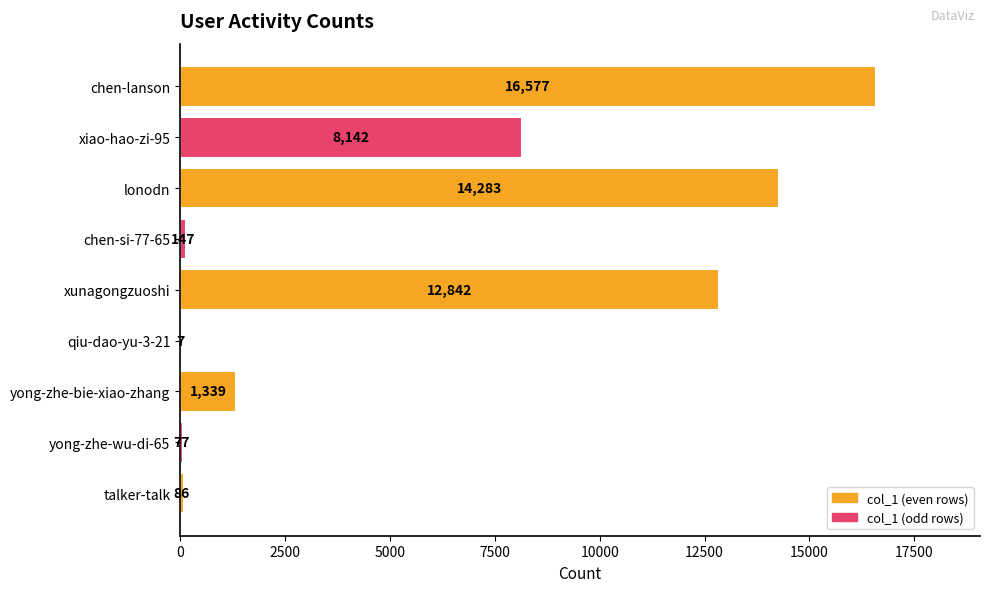

The chart shows a value of 14283 at lonodn. True or false?

True